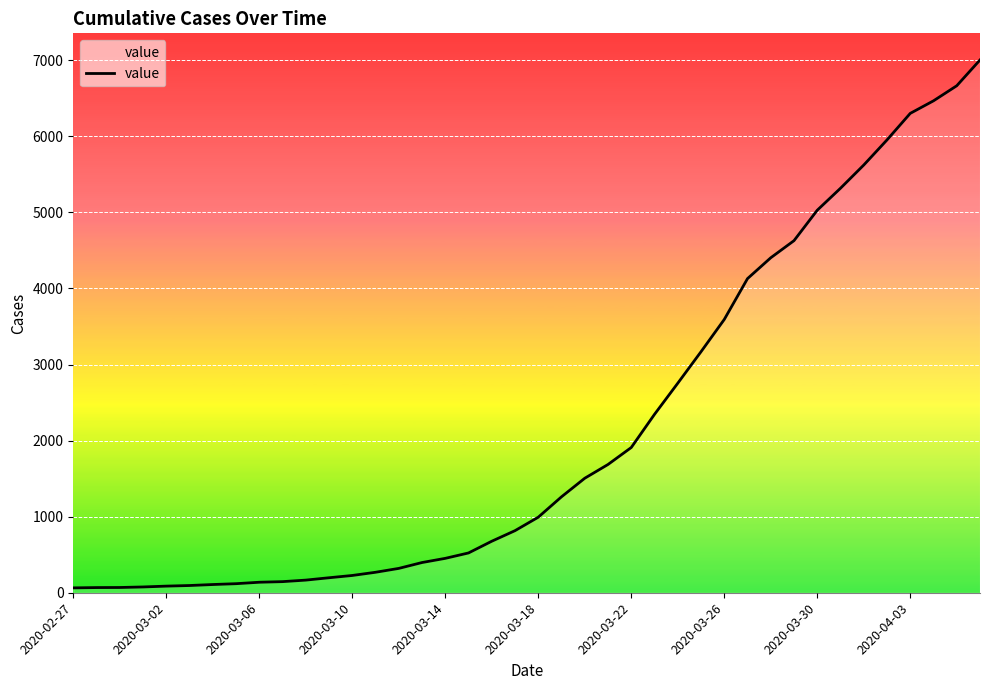

What is the difference between the maximum and minimum values?

6939